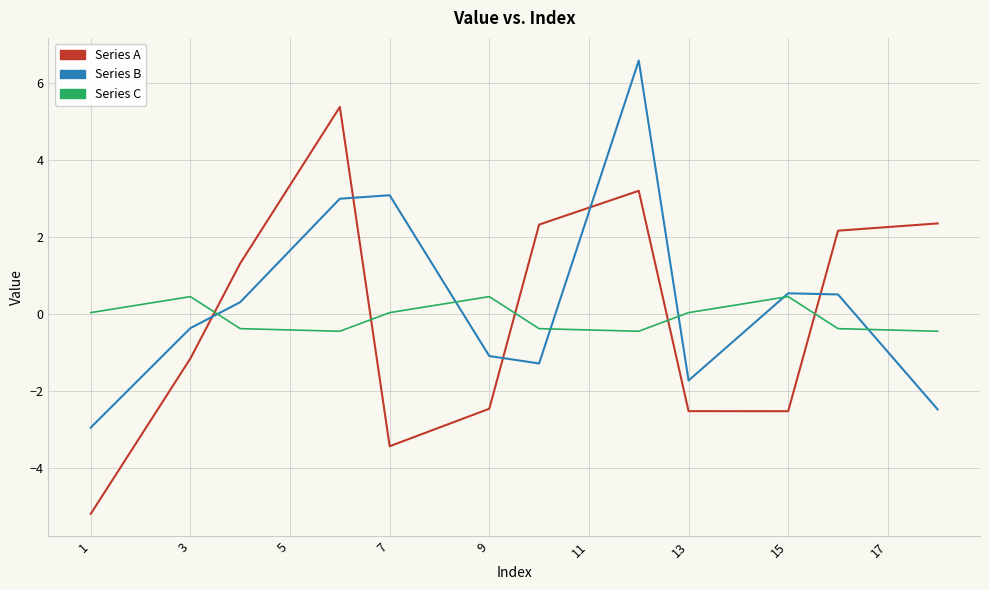

Which series has the widest spread of values?

Series A